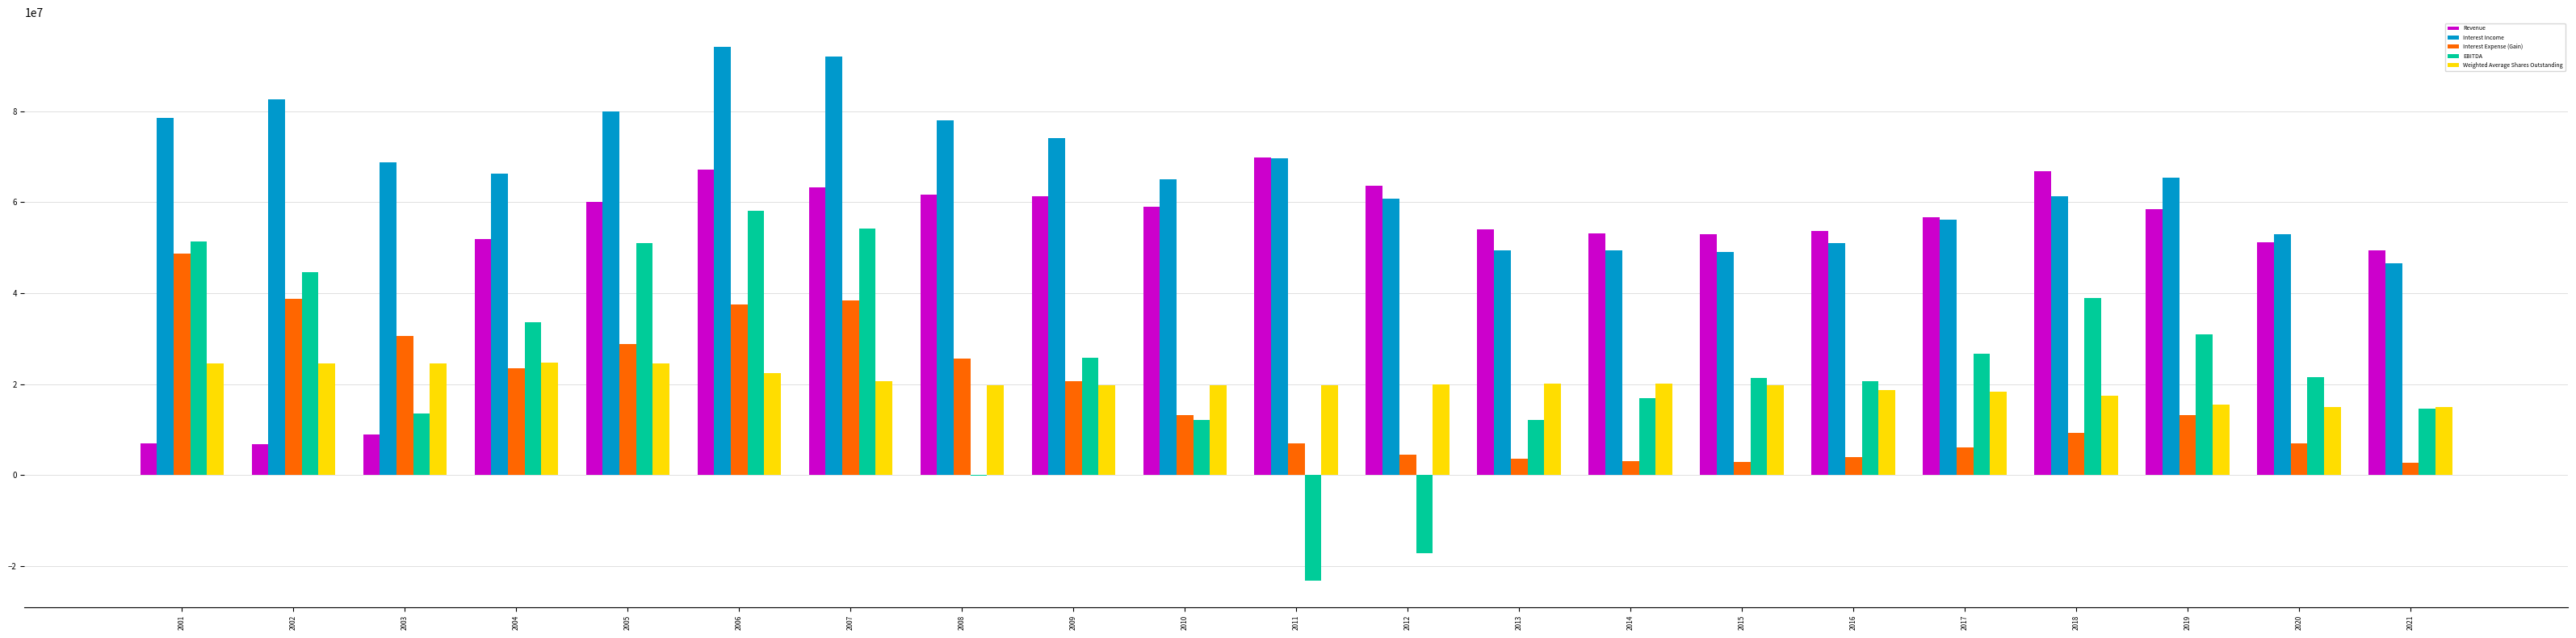

What is the sum of all Interest Expense (Gain) values?

368688000